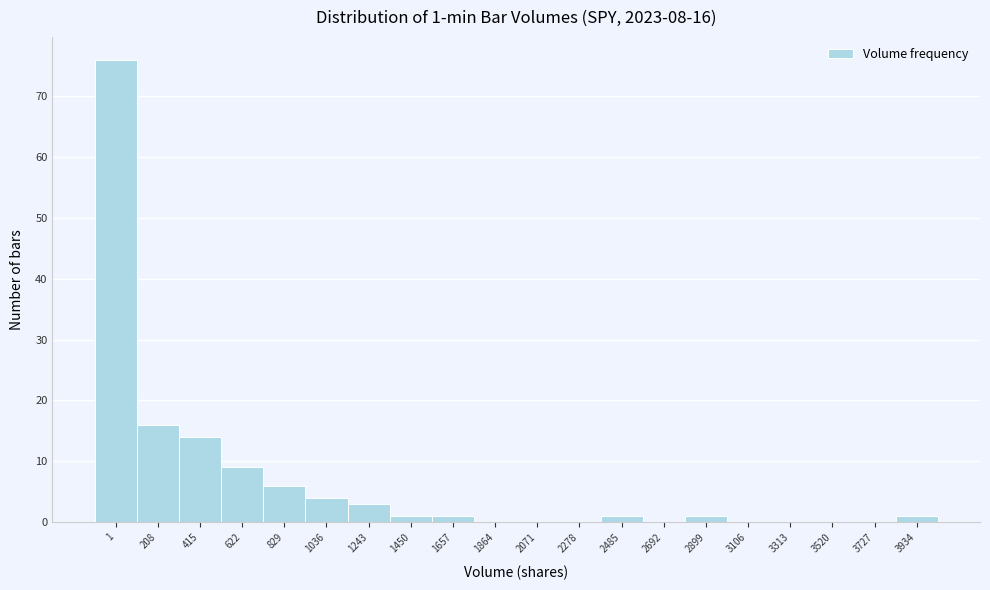

Reading left to right, extract all data points from this chart.

1=76	208=16	415=14	622=9	829=6	1036=4	1243=3	1450=1	1657=1	1864=0	2071=0	2278=0	2485=1	2692=0	2899=1	3106=0	3313=0	3520=0	3727=0	3934=1